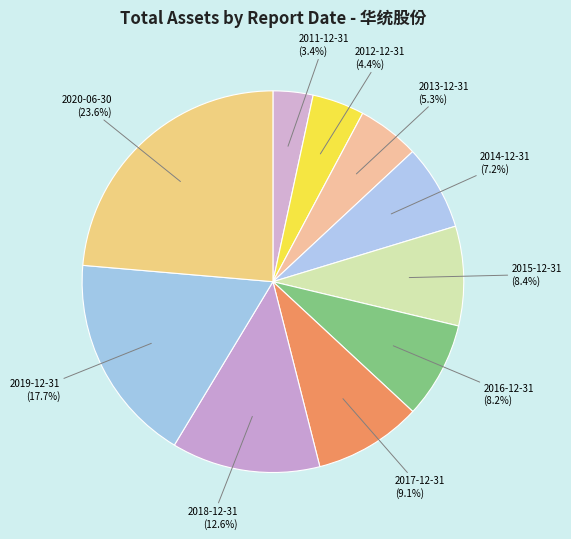

Rank the categories by value from highest to lowest.

2020-06-30, 2019-12-31, 2018-12-31, 2017-12-31, 2015-12-31, 2016-12-31, 2014-12-31, 2013-12-31, 2012-12-31, 2011-12-31